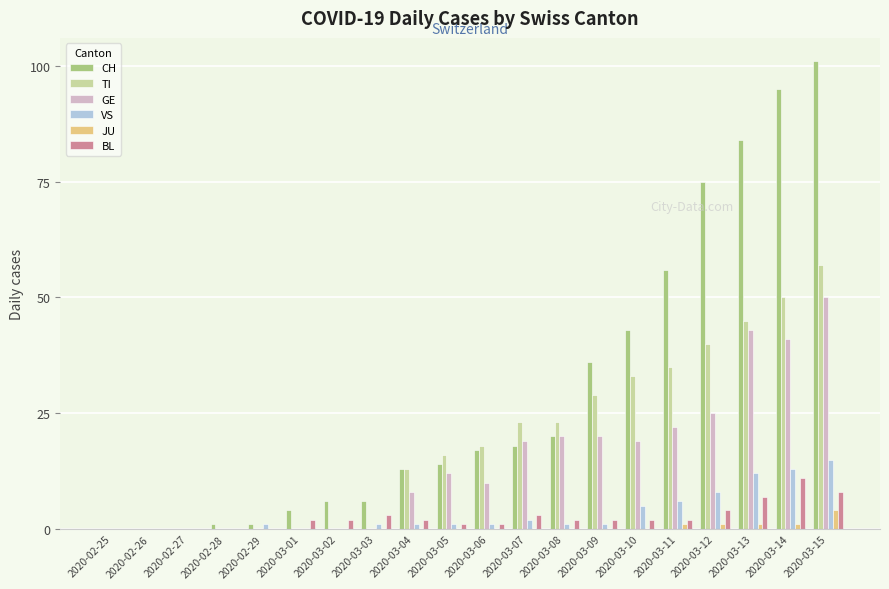

At which category is the sum across all series the highest?

2020-03-15